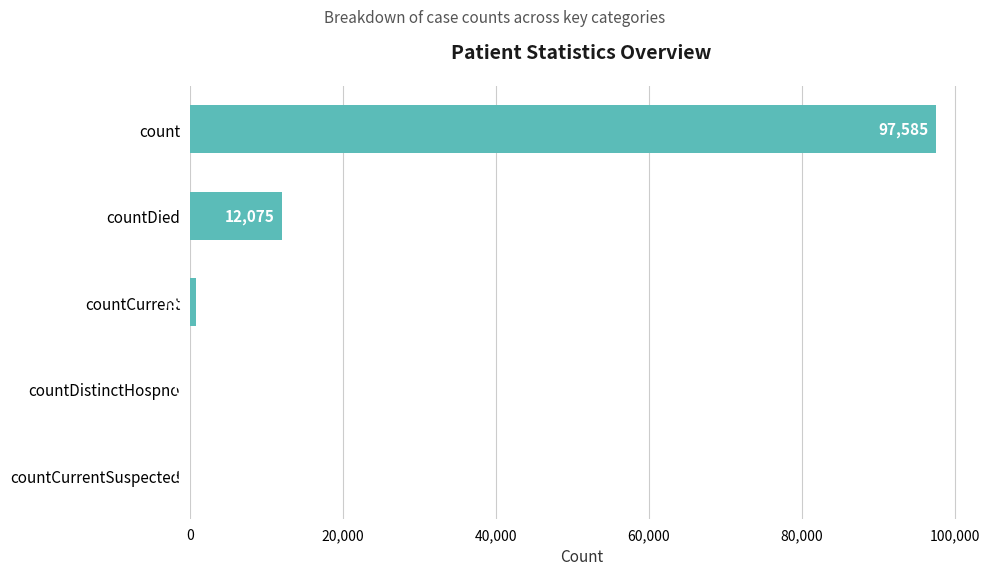

Is it true that the value at countCurrent is 750?

True